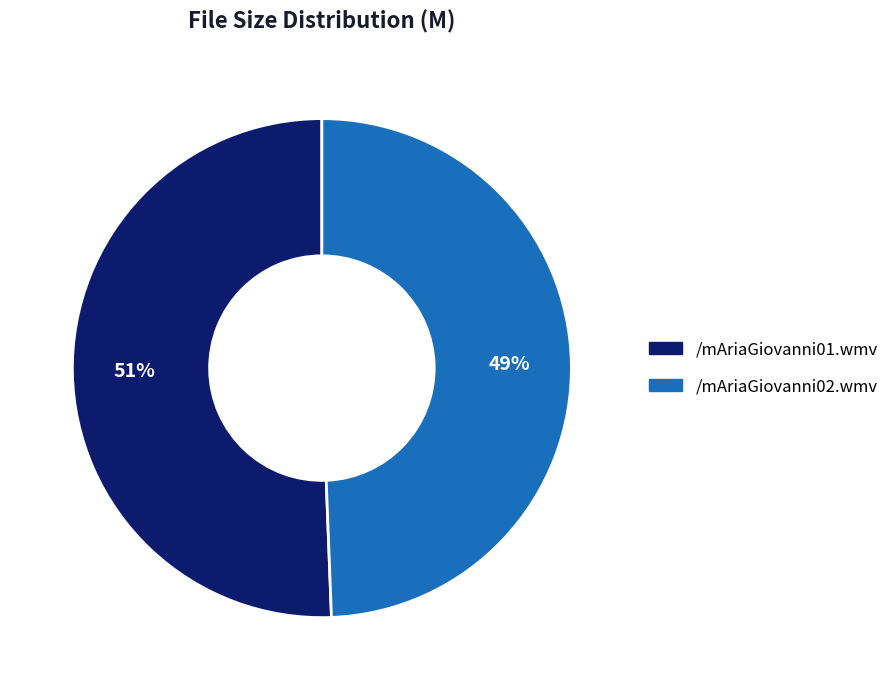

To the nearest percent, what portion does /mAriaGiovanni02.wmv represent?

49%